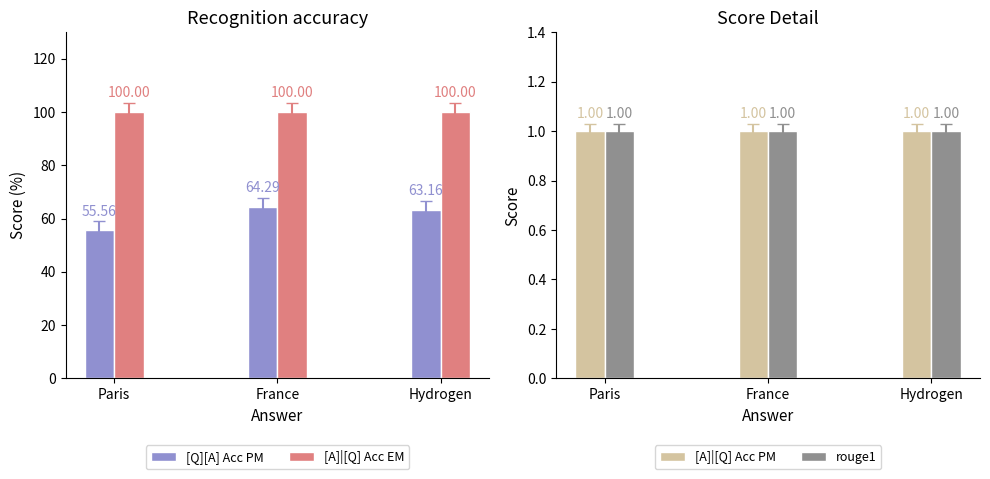

How many groups of bars are there?

3